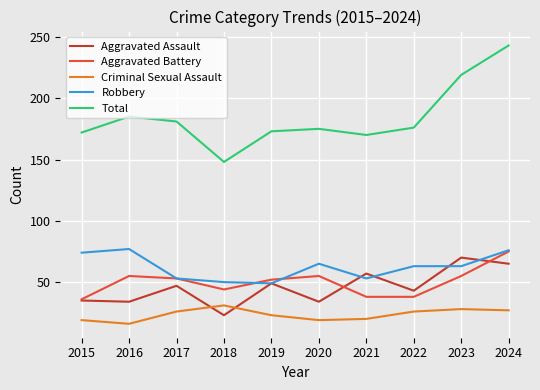

At which category is the sum across all series the highest?

2024